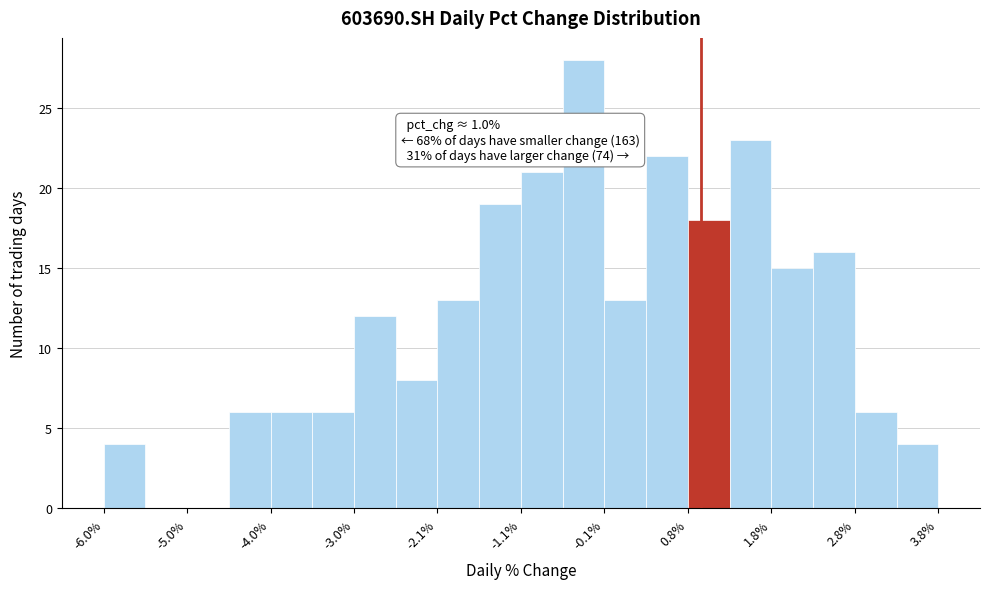

Which range on the x-axis has the tallest bar?

-0.6 to -0.1